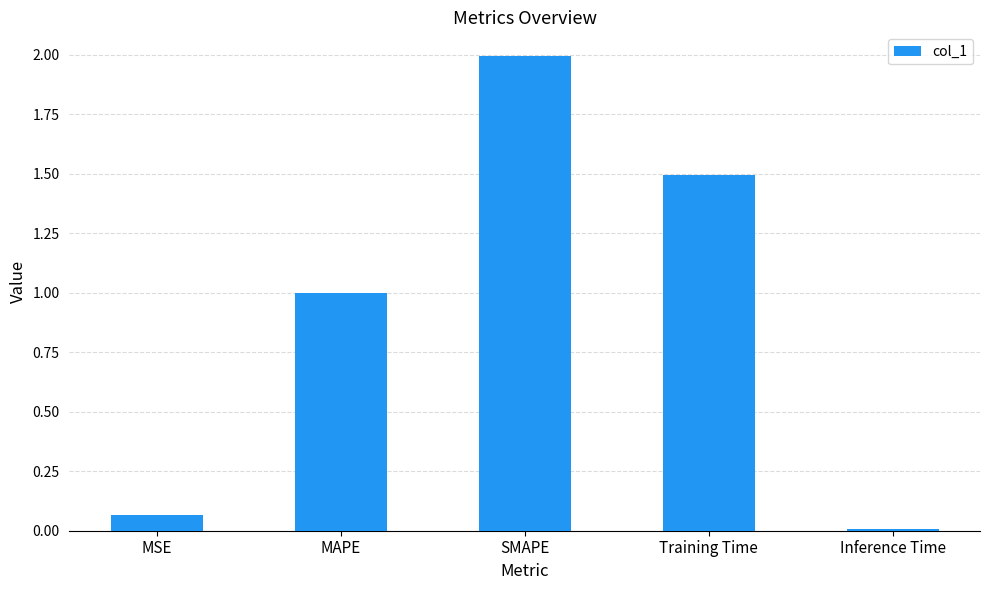

What is the label of the 4th bar from the right?

MAPE